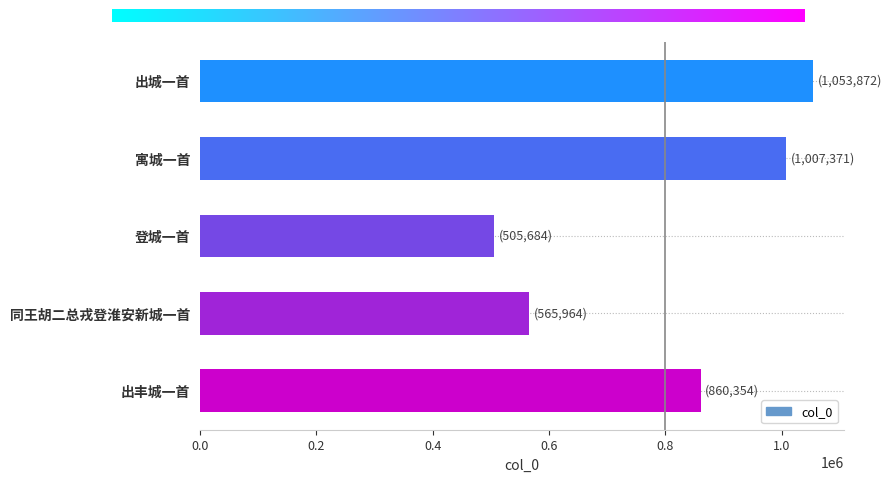

What is the value of the 4th bar from the top?

565964